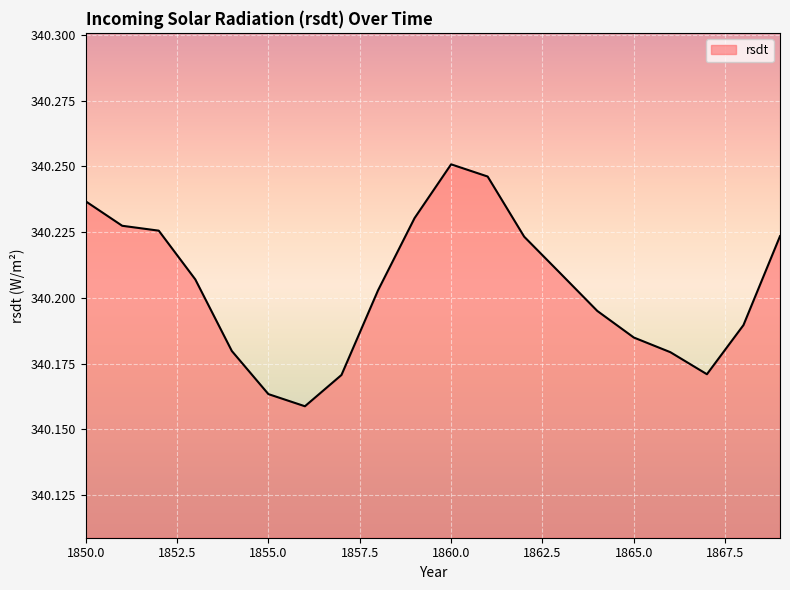

What is the sum of all values?

6804.1